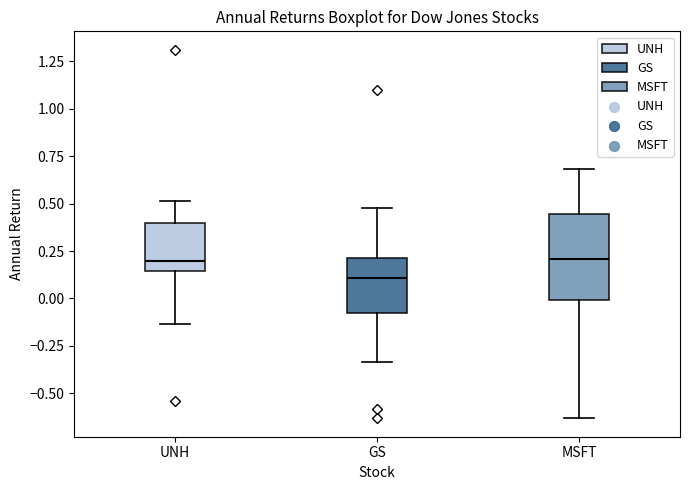

Where does the lower whisker of the box for GS end on the y-axis? The values are not printed on the chart, so give them approximately, as read against the axis.

-0.35